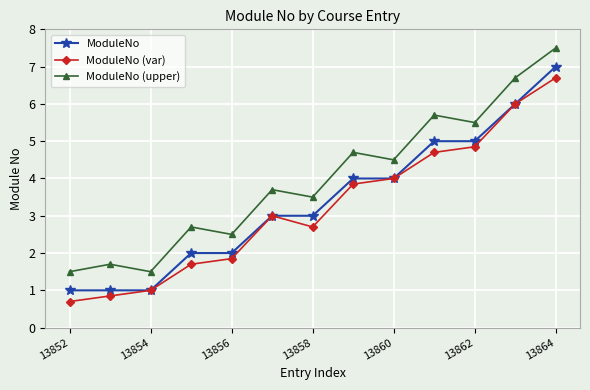

What is the sum of all ModuleNo (var) values?

41.9